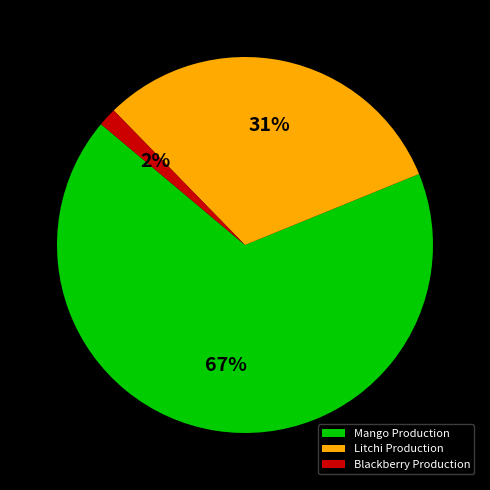

Rank the categories by value from highest to lowest.

Mango Production, Litchi Production, Blackberry Production